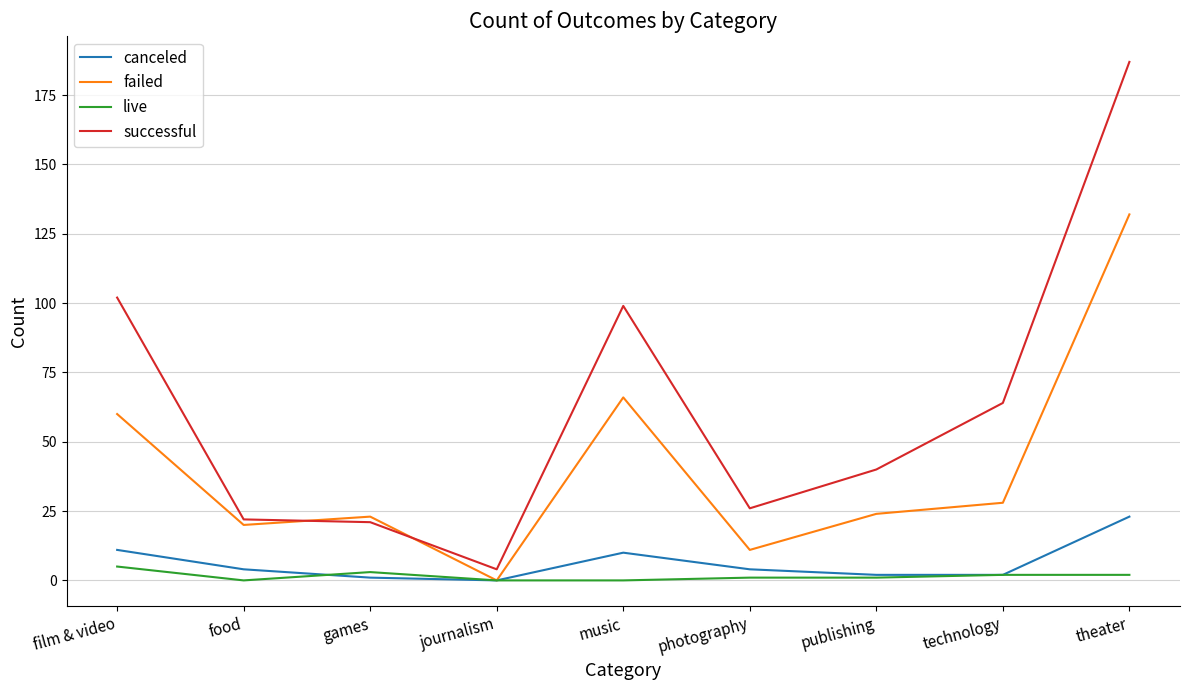

Which series changed the most between film & video and photography?

successful